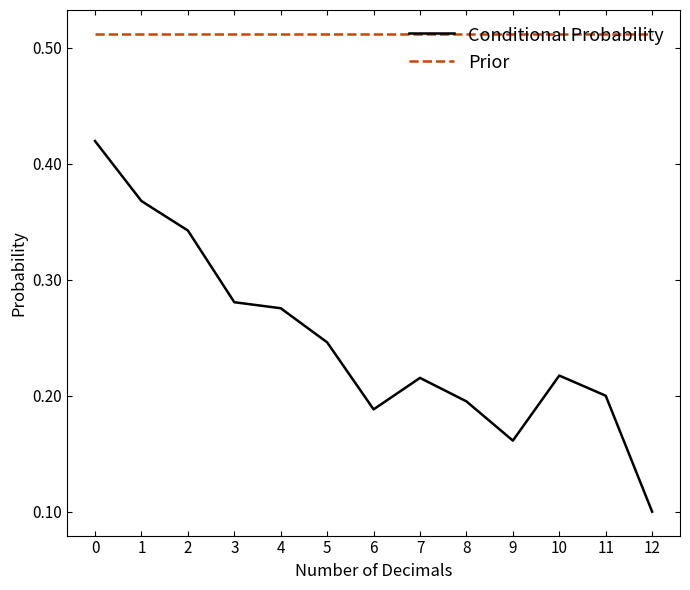

Is it true that Conditional Probability equals 0.2 at 5?

True